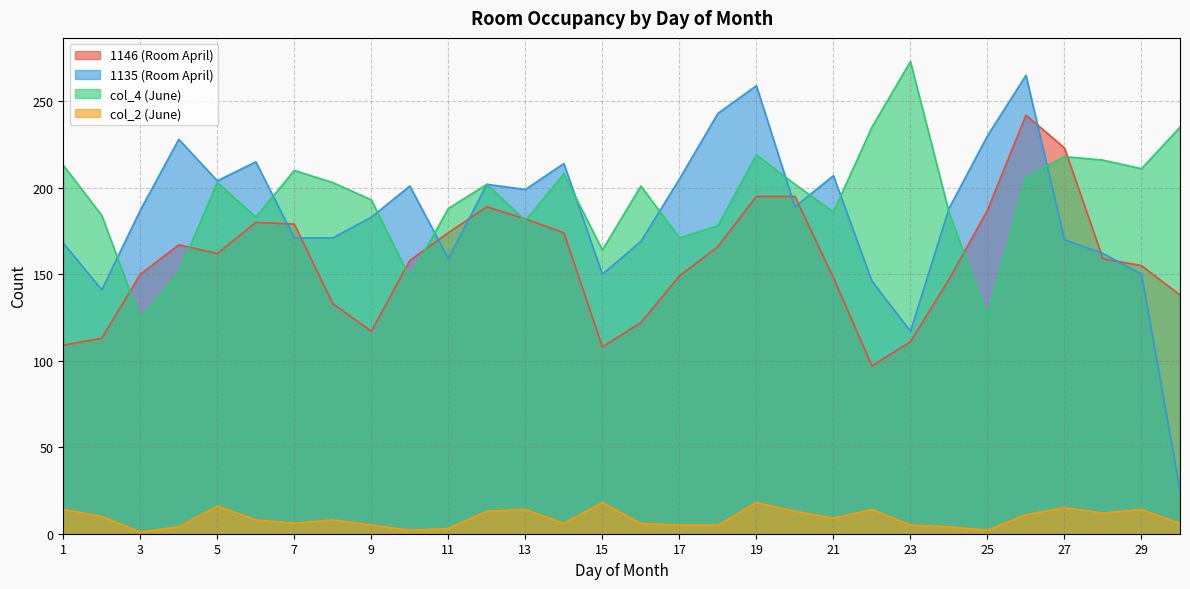

What is the difference between the 1146 (Room April) values at 8 and 7?

46